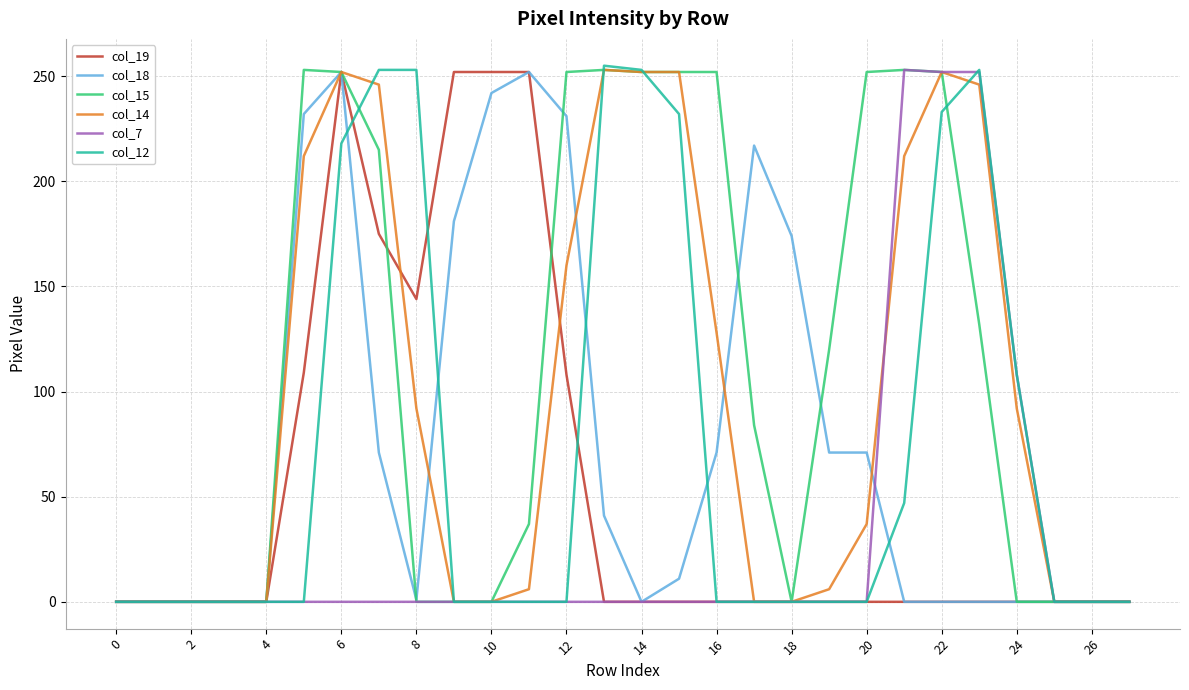

Which series has the largest total across all categories?

col_15